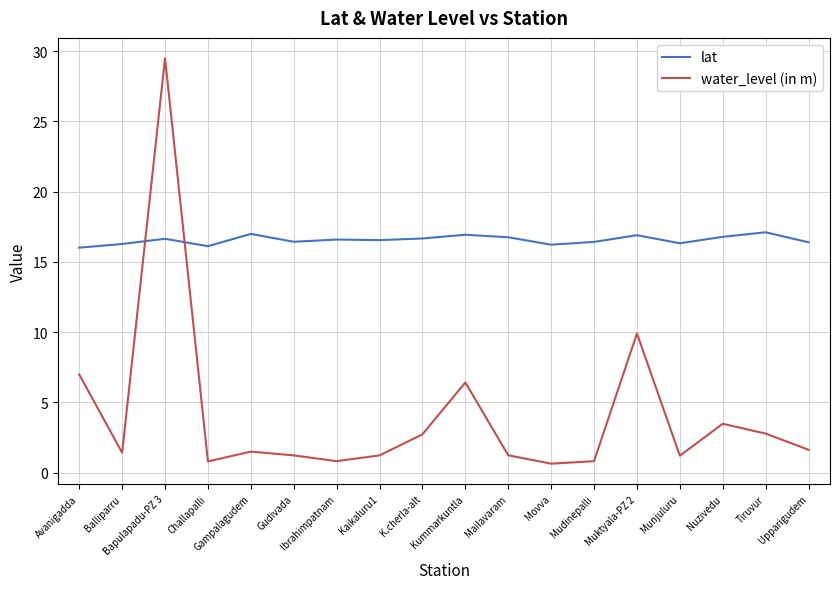

How many intersections are there between lat and water_level (in m)?

2